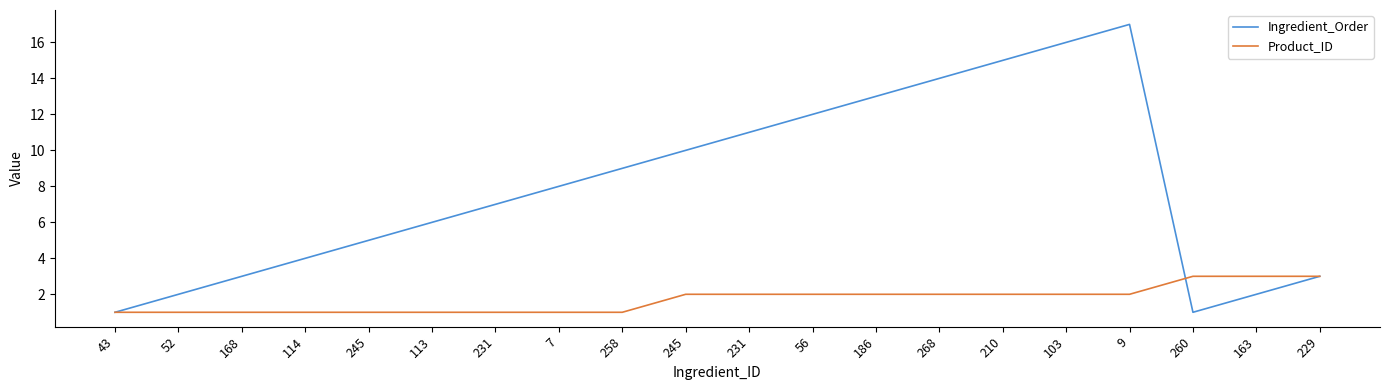

True or false: Product_ID has more than 0 interior local peaks.

False